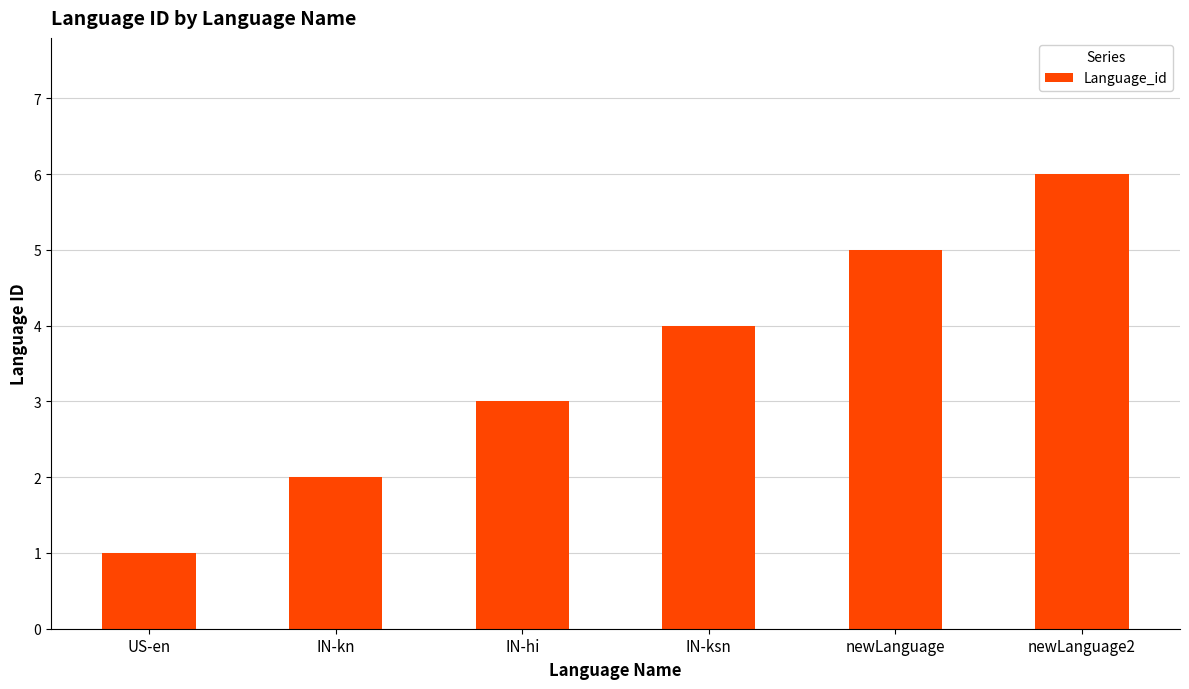

At which category does the chart reach its peak across all series?

newLanguage2